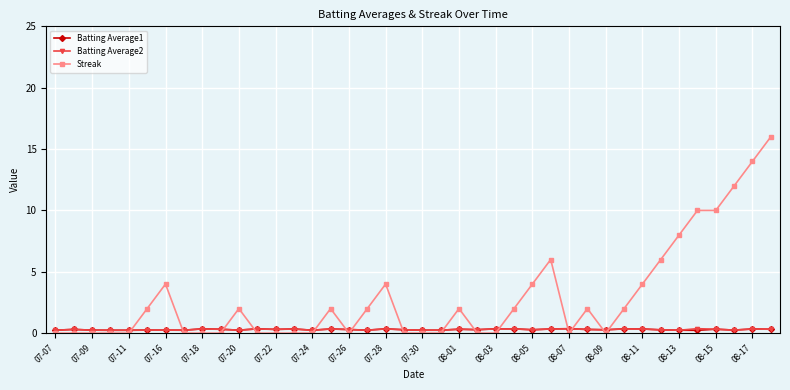

What is the difference between the second highest and second lowest values in the Streak series?

14.0